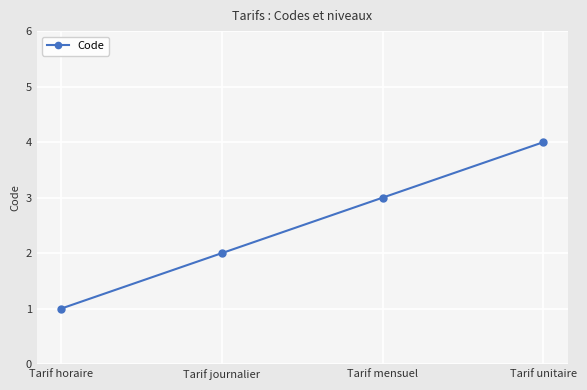

How many data points does each series have?

4